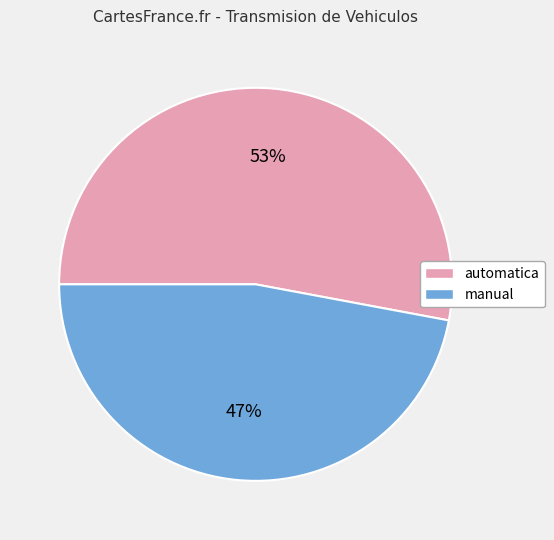

What percentage is the automatica slice, to the nearest percent?

53%